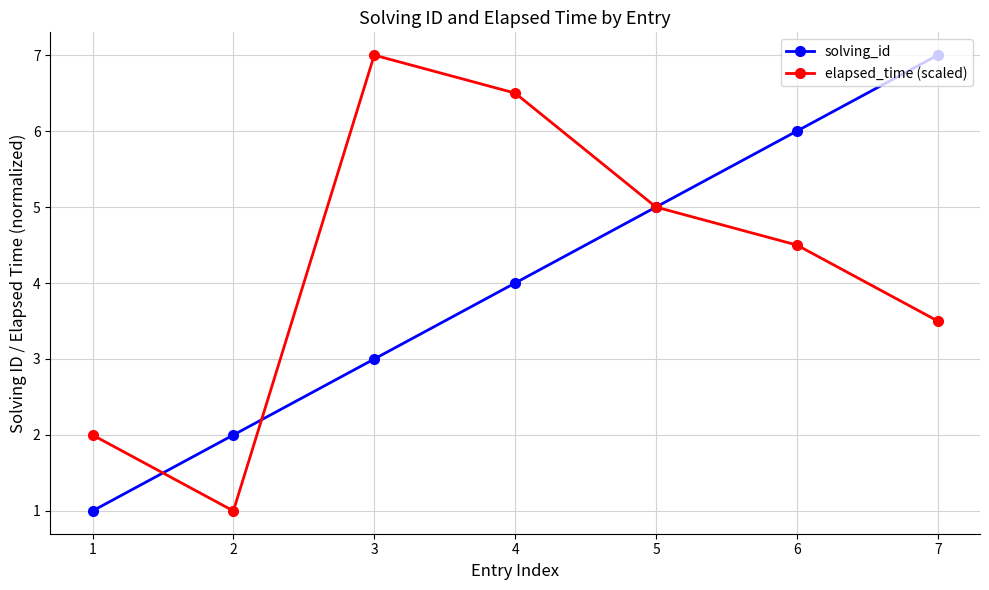

What is the difference between the second highest and second lowest values in the solving_id series?

4.0